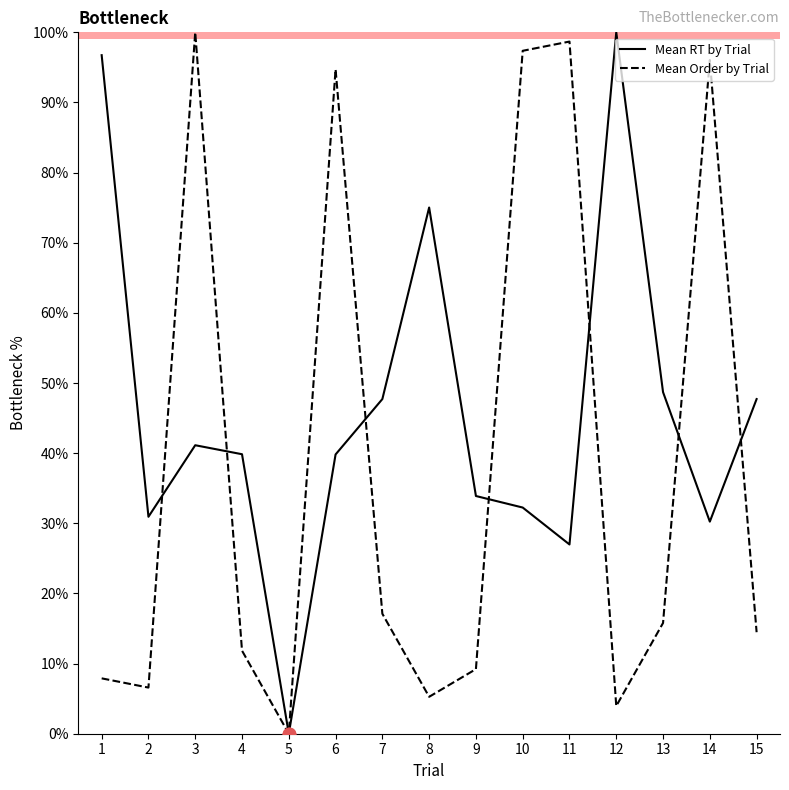

Which series changed the most between 4 and 6?

Mean Order by Trial